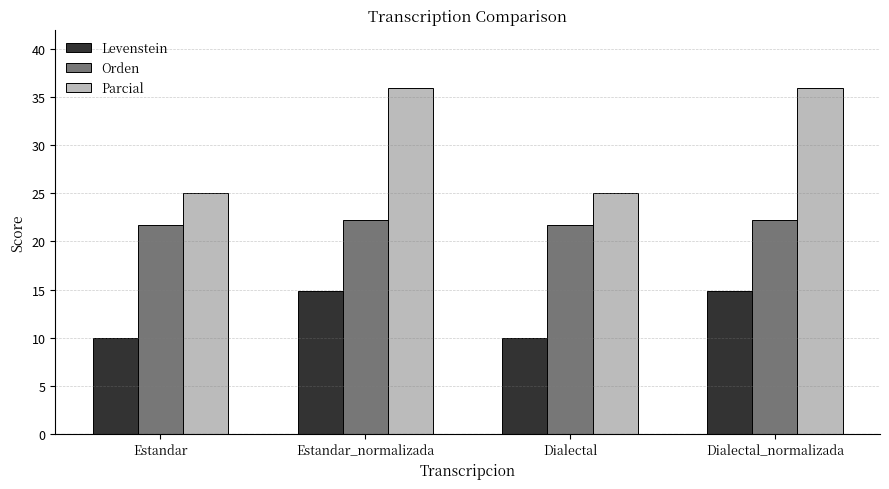

Reading left to right, extract all data points from this chart.

Levenstein: 10.0	14.8	10.0	14.8
Orden: 21.7	22.2	21.7	22.2
Parcial: 25.0	35.9	25.0	35.9